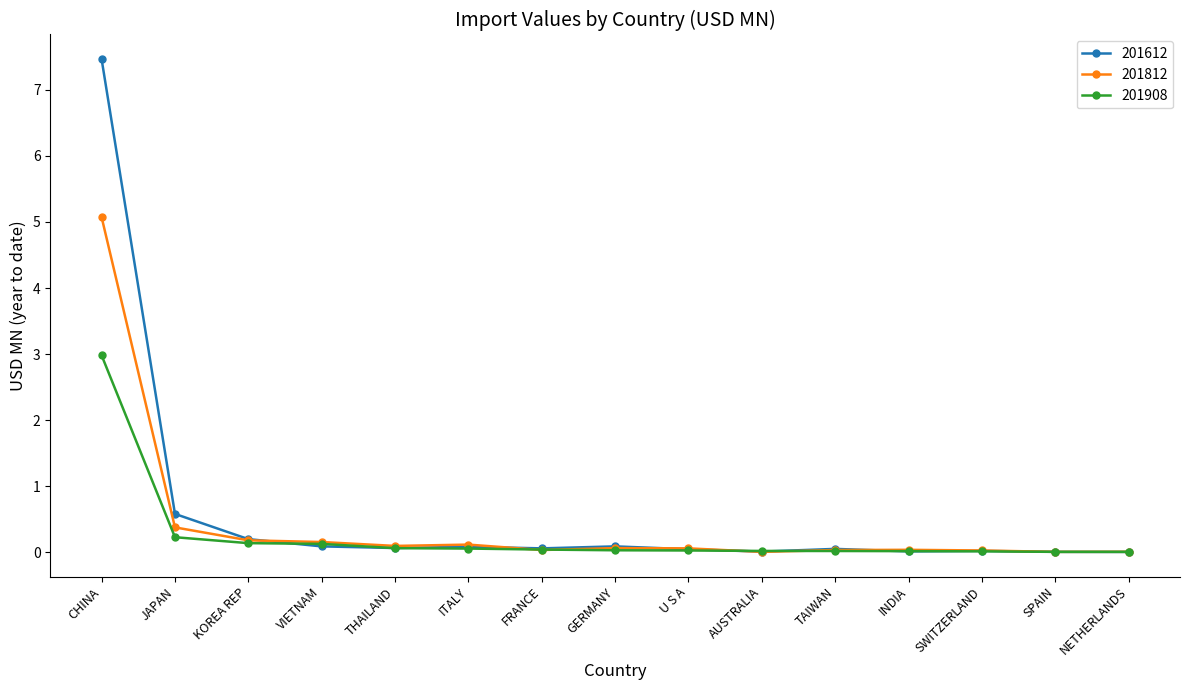

What is the difference between the maximum and minimum values in the 201812 series?

5.1